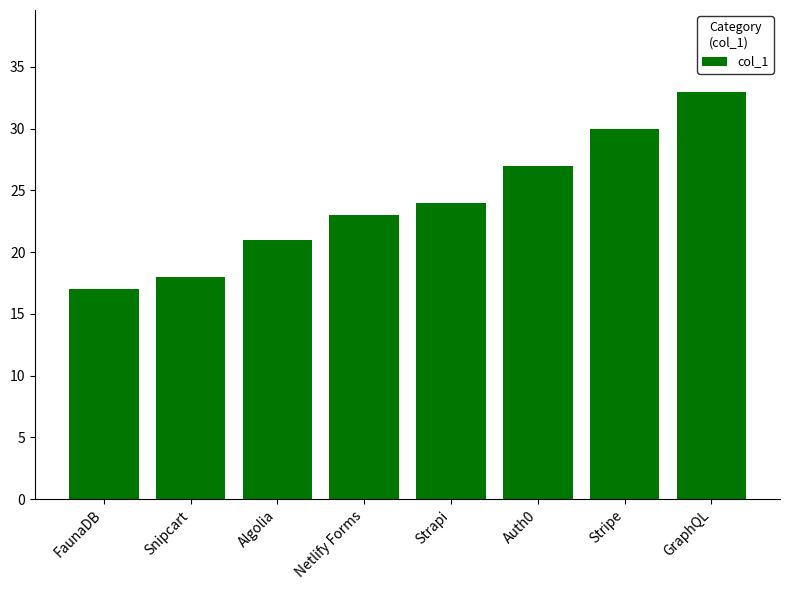

How many bars are there in total?

8